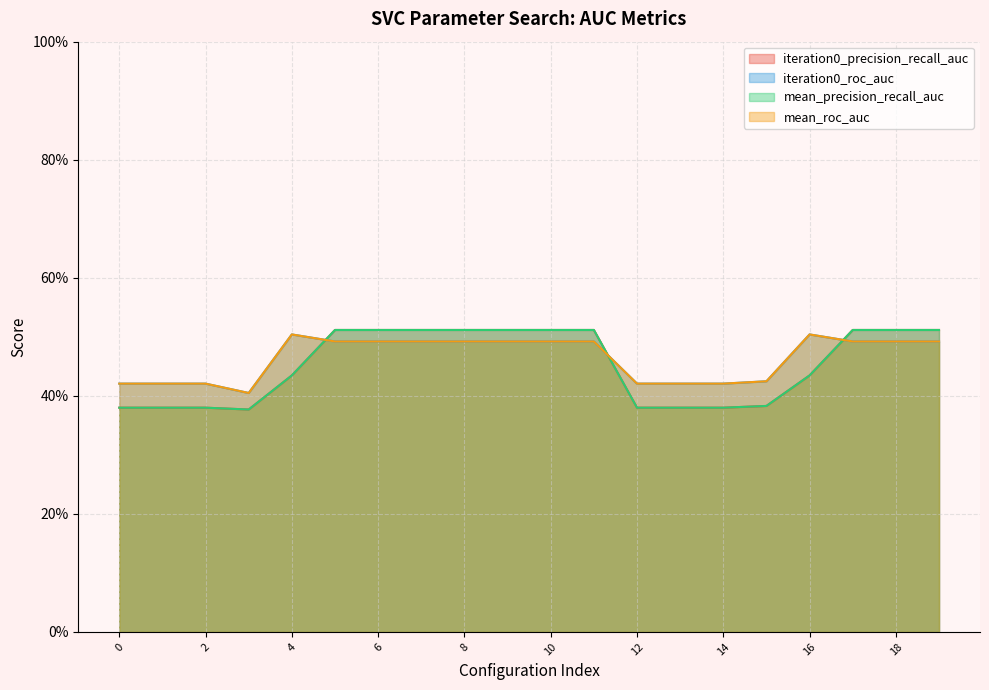

Does the chart display data point markers on the line(s)?

No